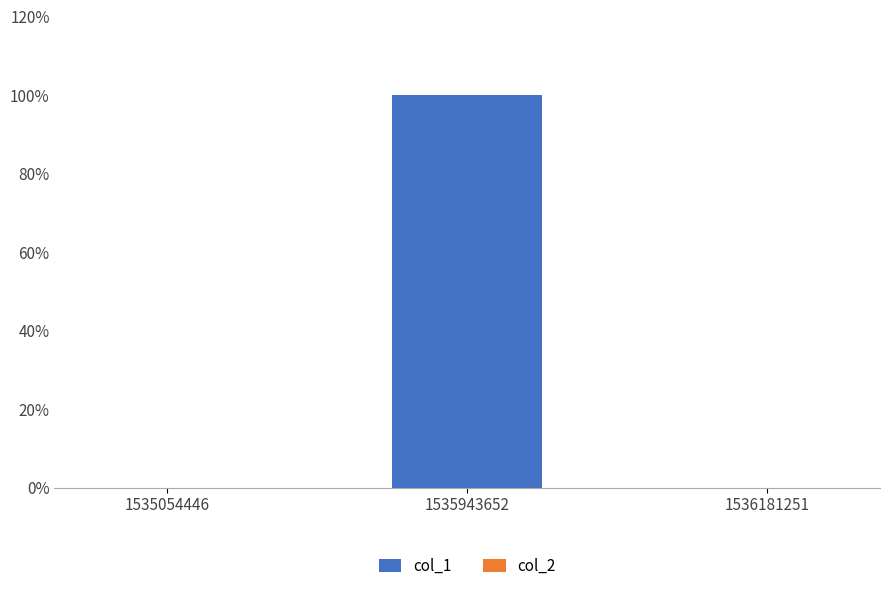

Reading left to right, extract all data points from this chart.

col_1: 0	1	0
col_2: 0	0	0